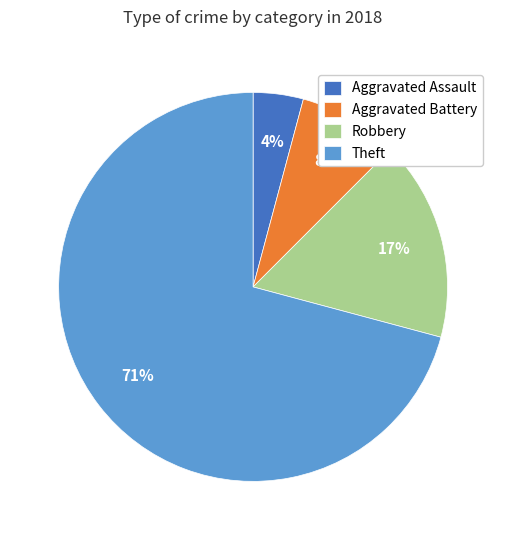

To the nearest percent, what is the combined percentage of Aggravated Battery and Robbery?

25%